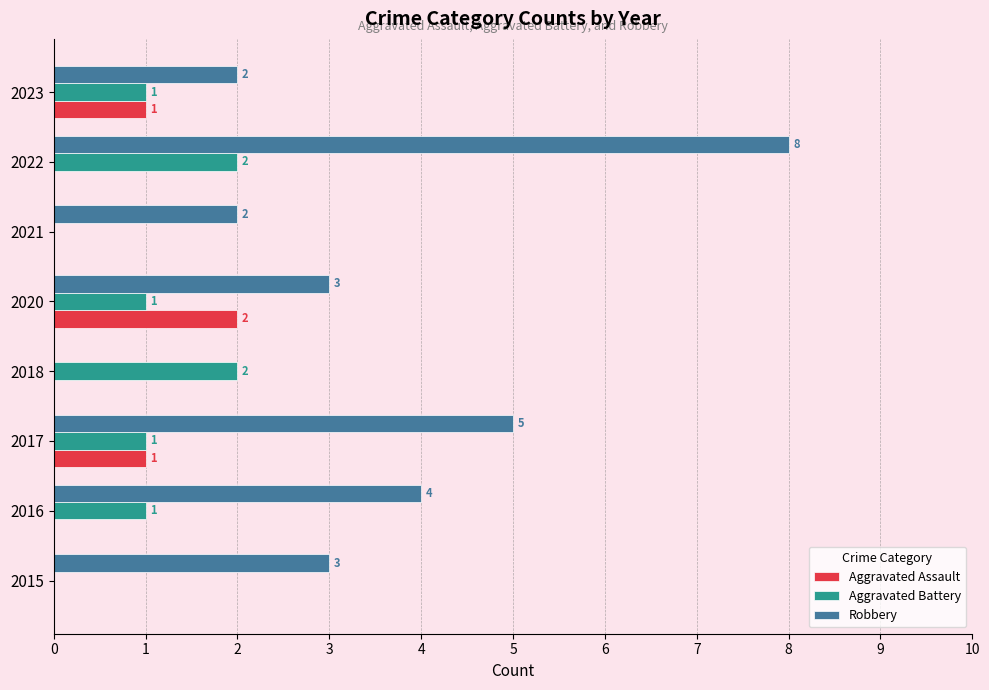

Is it true that Robbery equals 2 at 2023?

True